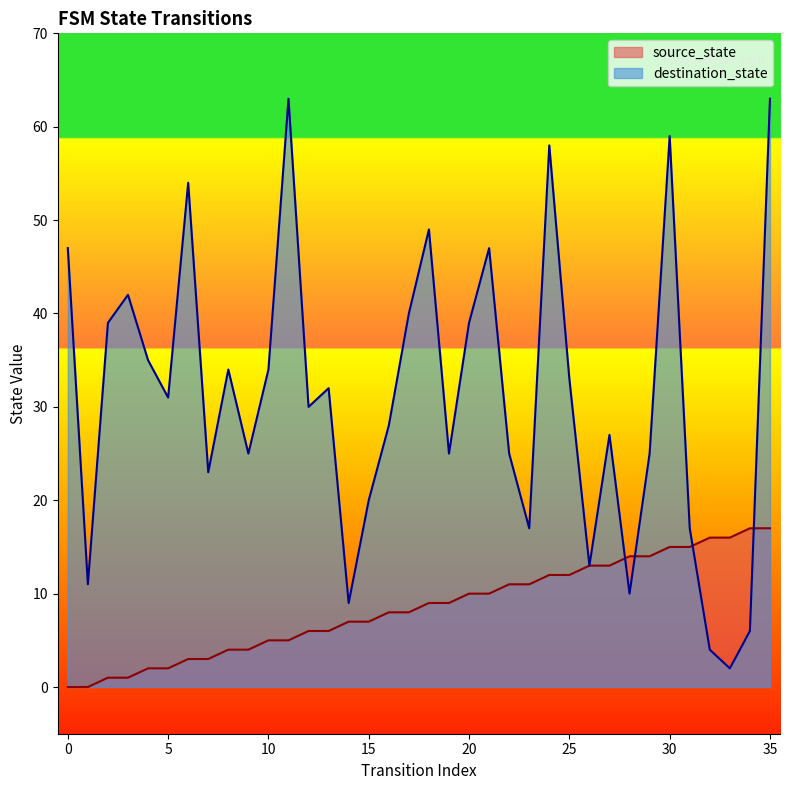

Reading right to left, extract all data points from this chart.

source_state: 17	17	16	16	15	15	14	14	13	13	12	12	11	11	10	10	9	9	8	8	7	7	6	6	5	5	4	4	3	3	2	2	1	1	0	0
destination_state: 63	6	2	4	17	59	25	10	27	13	33	58	17	25	47	39	25	49	40	28	20	9	32	30	63	34	25	34	23	54	31	35	42	39	11	47